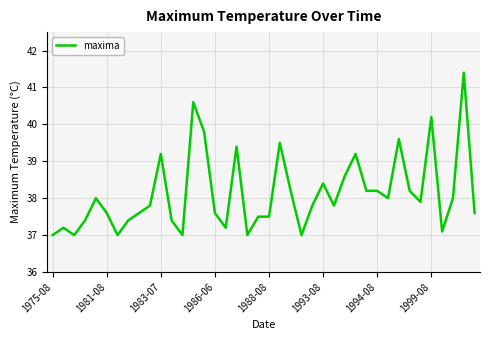

What is the maximum value shown in the chart?

41.4